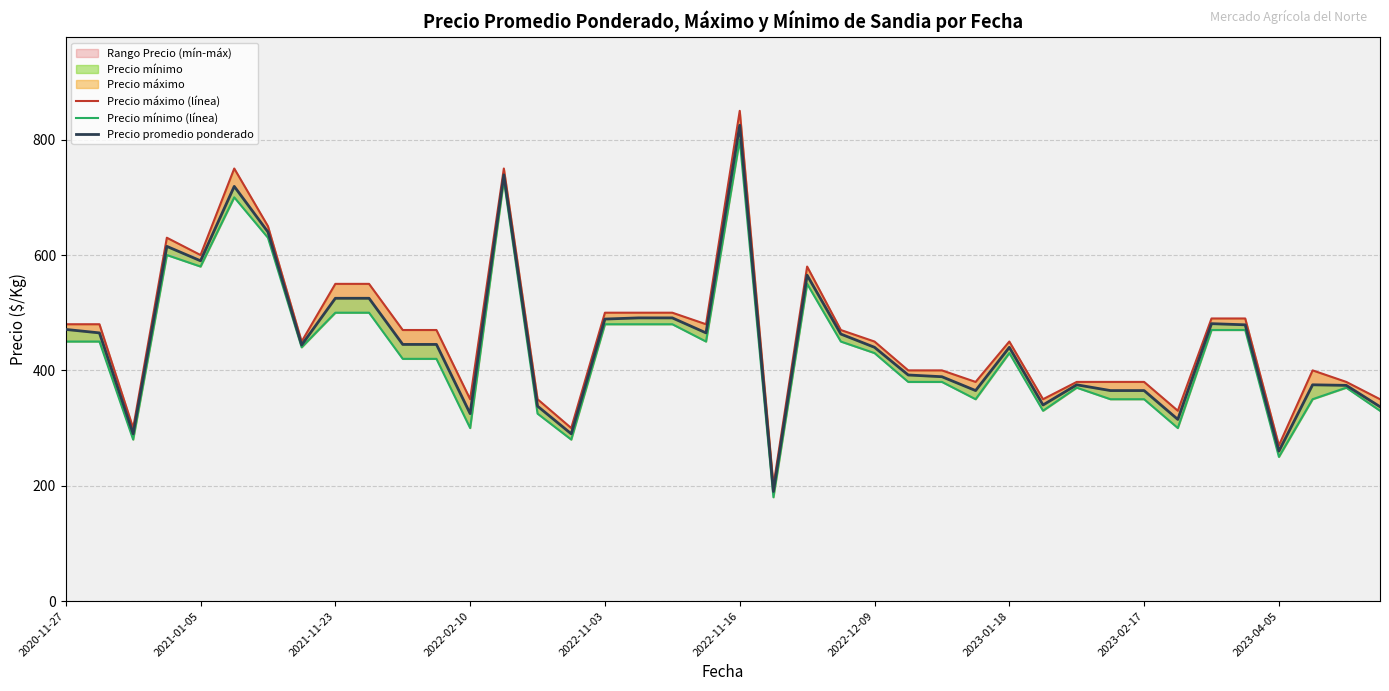

What is the average value of the Precio mínimo (línea) series?

435